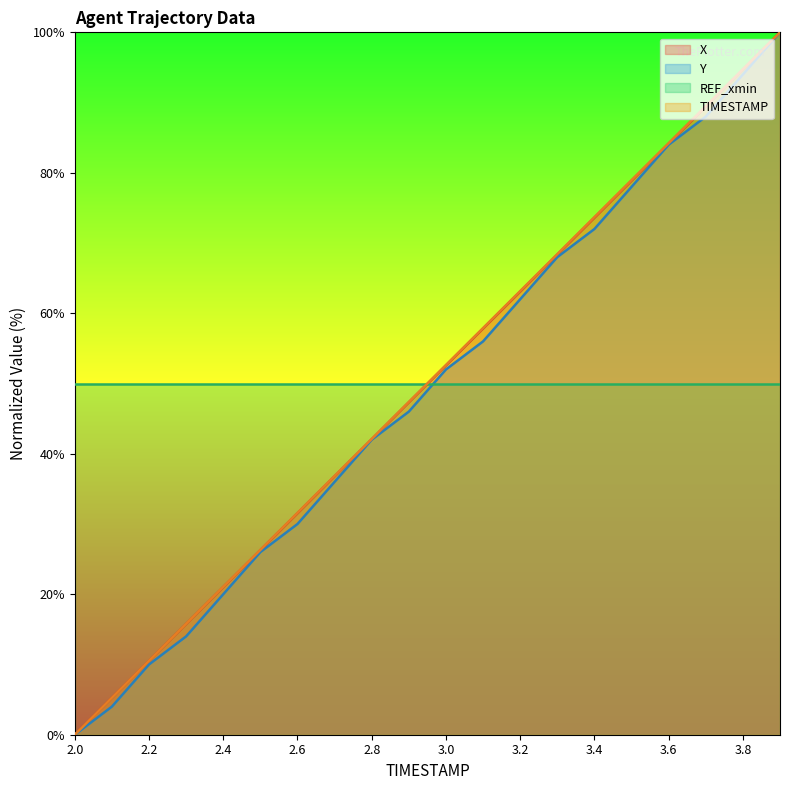

Does the chart have visible grid lines?

No